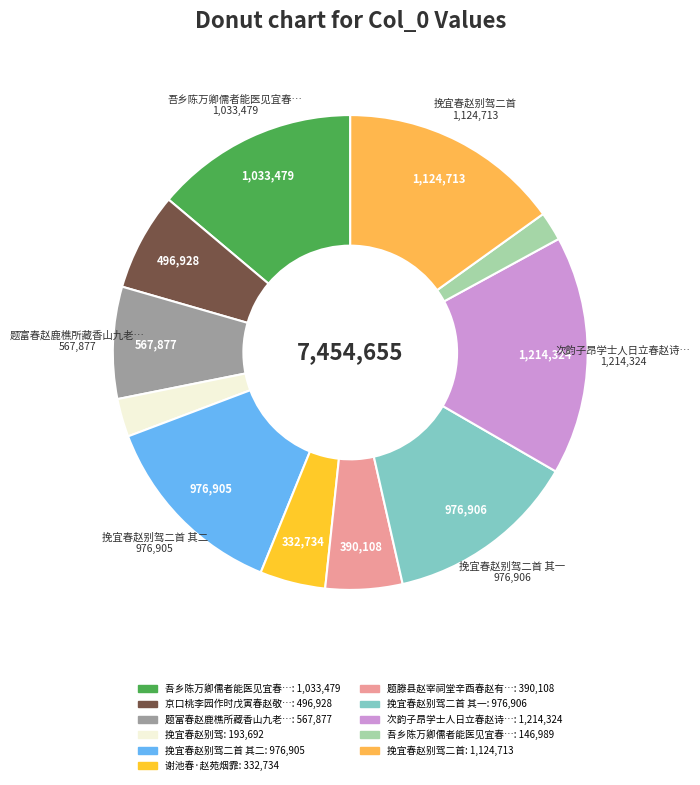

Does any single category account for the majority?

No